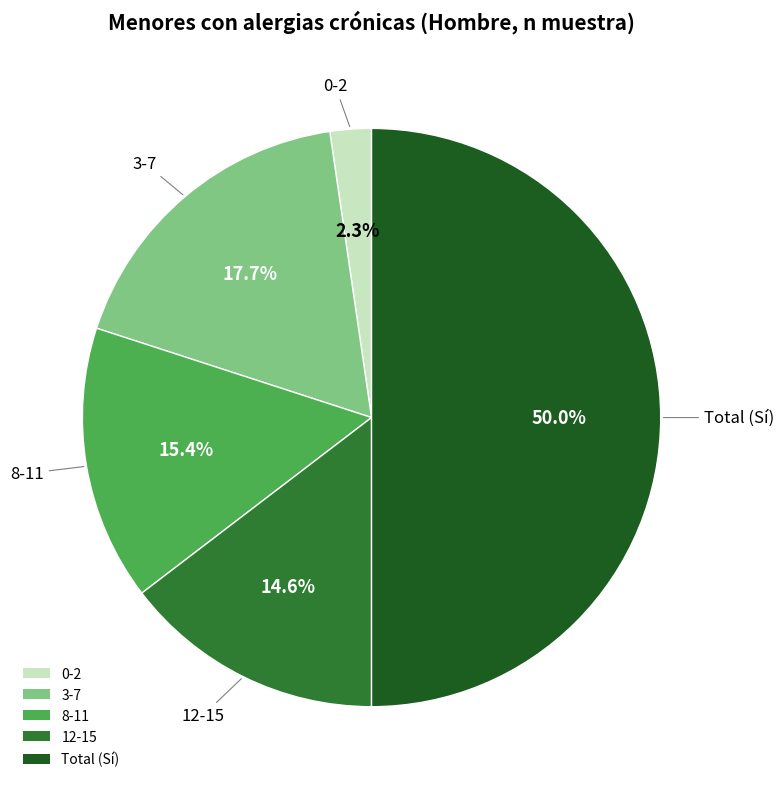

Count the number of slices in the pie.

5